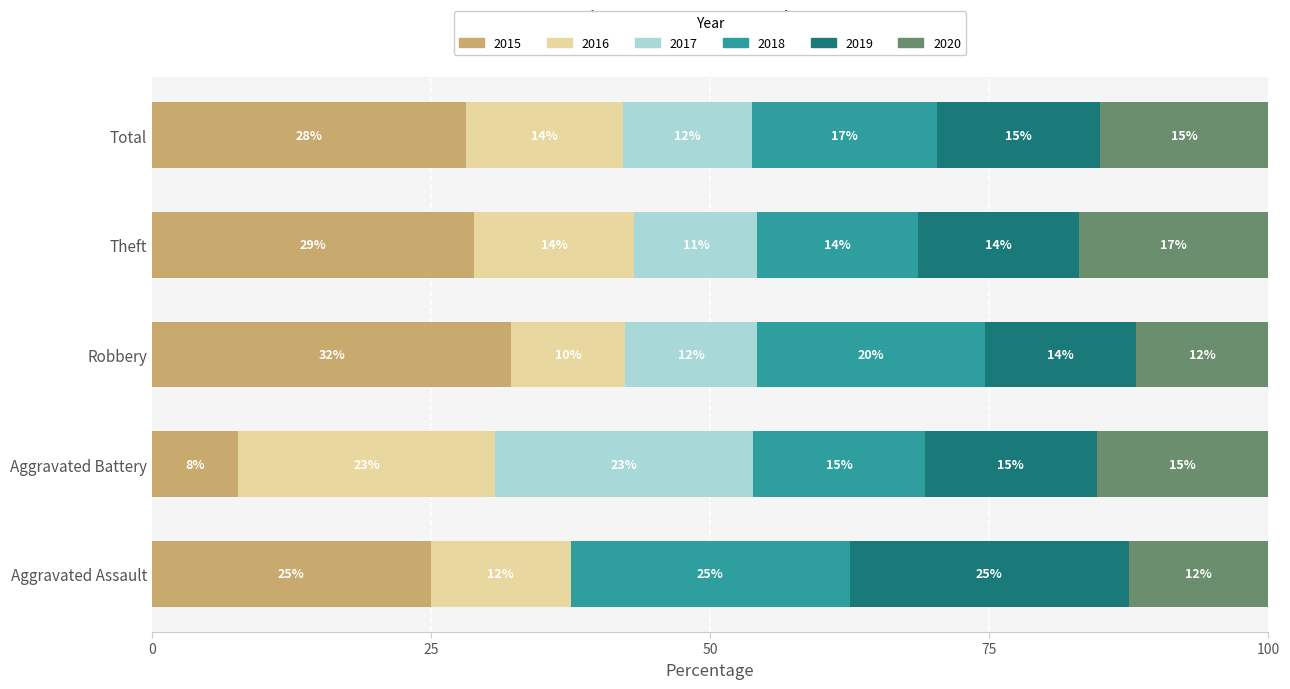

The value of 2015 at Theft is 28.8. True or false?

True